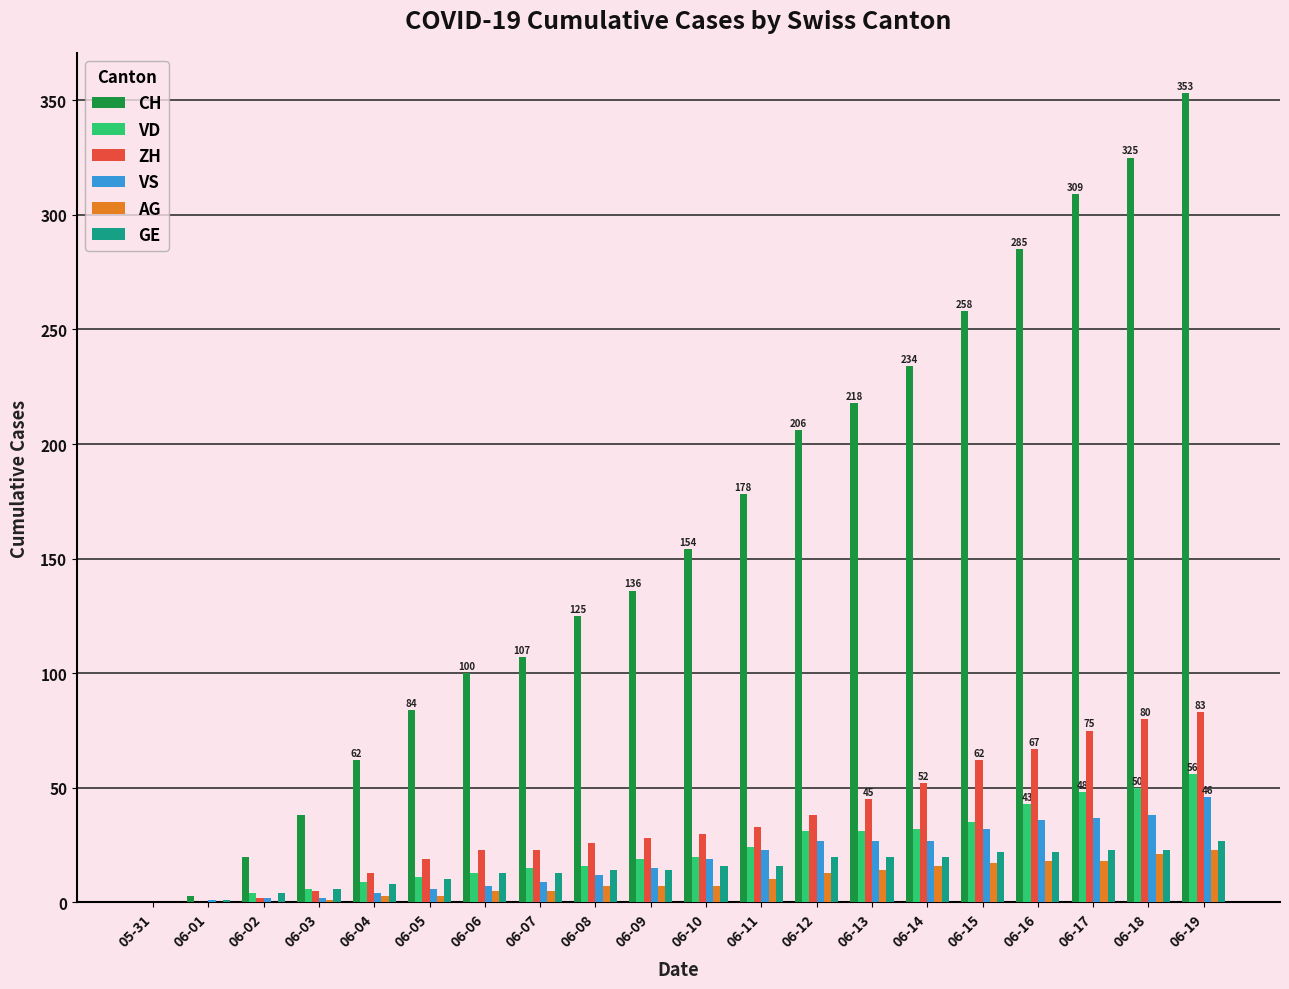

True or false: VS has a value of 27 at 06-13.

True